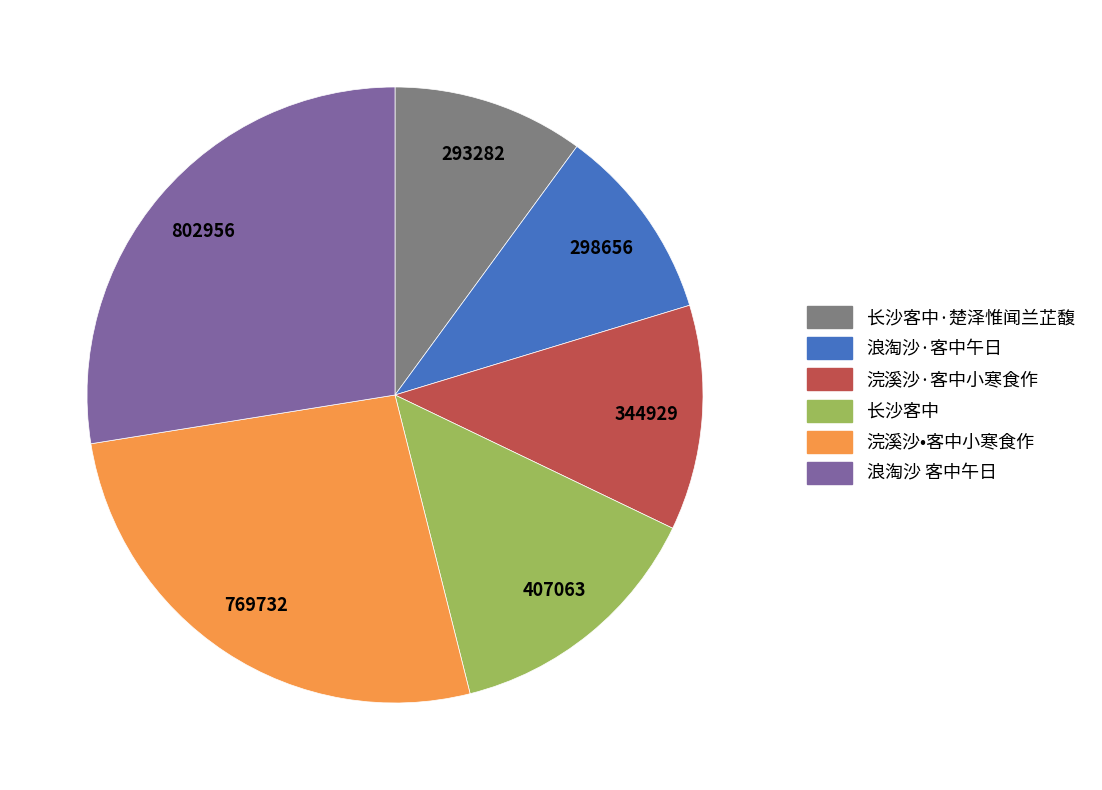

Combined, do 浣溪沙·客中小寒食作 and 浪淘沙·客中午日 account for over 50%?

No